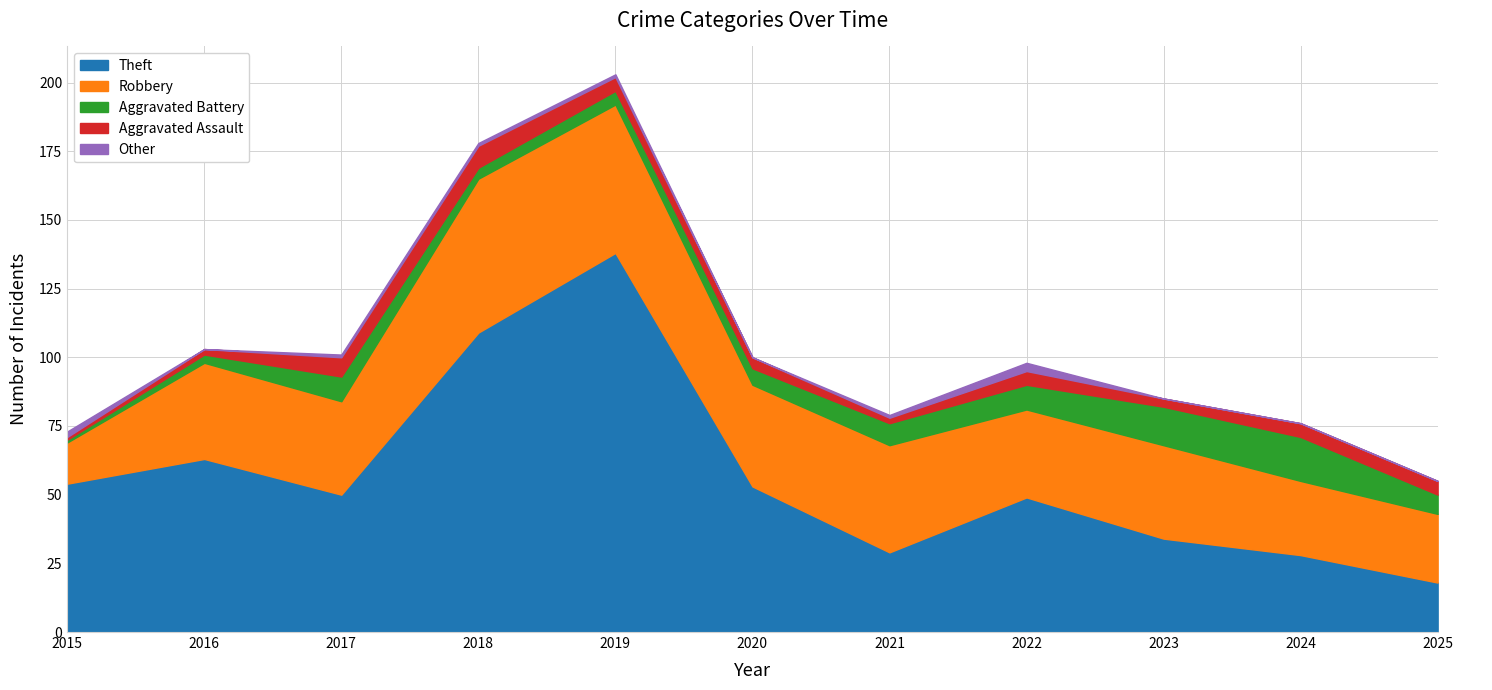

What is the average value of the Aggravated Battery series?

7